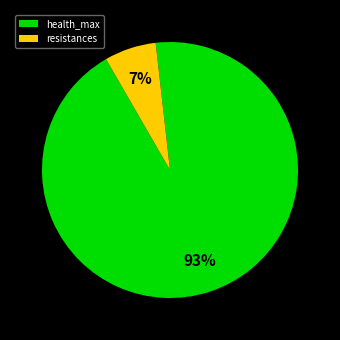

The resistances slice represents 1% of the pie. True or false?

False